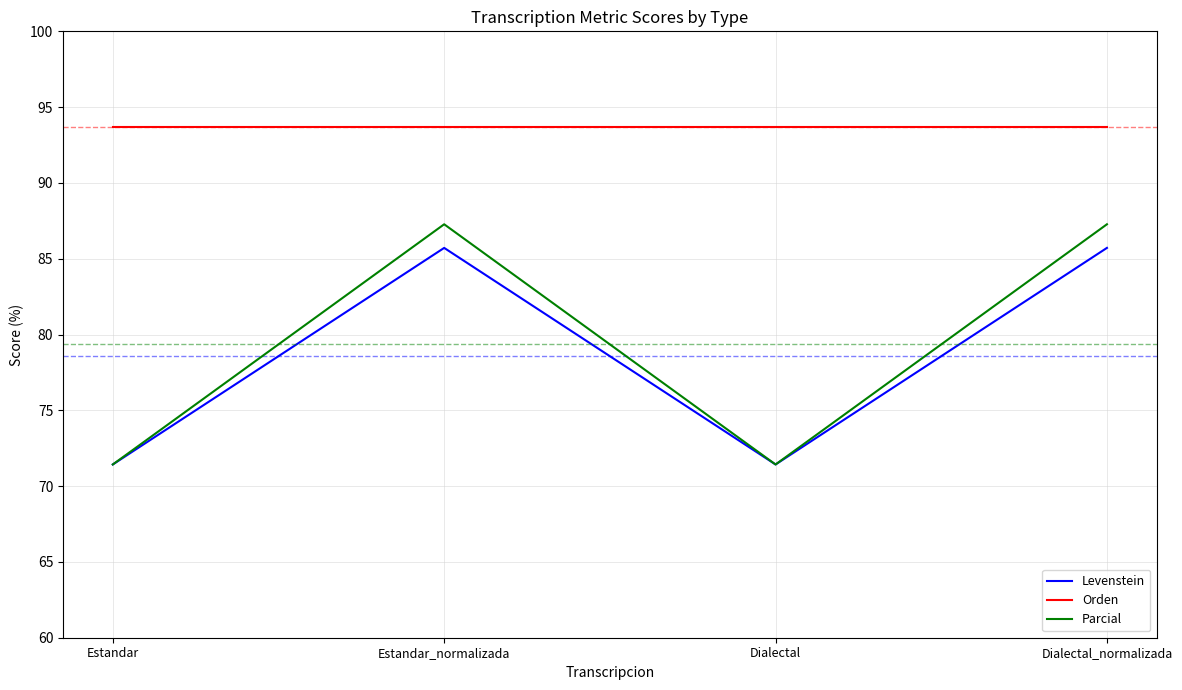

How many lines are shown in the chart?

3